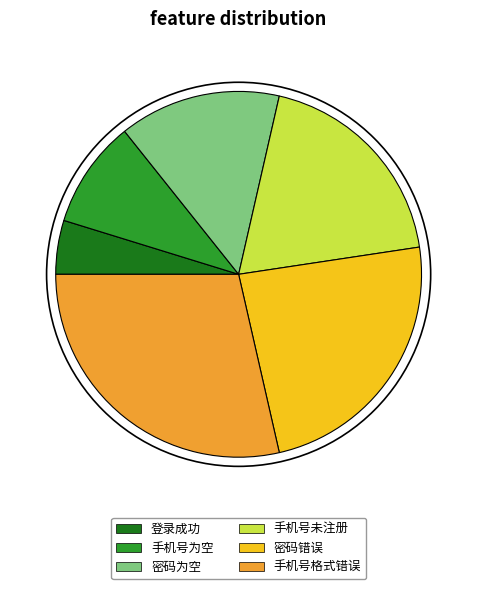

Does 密码错误 account for over 50% of the chart?

No